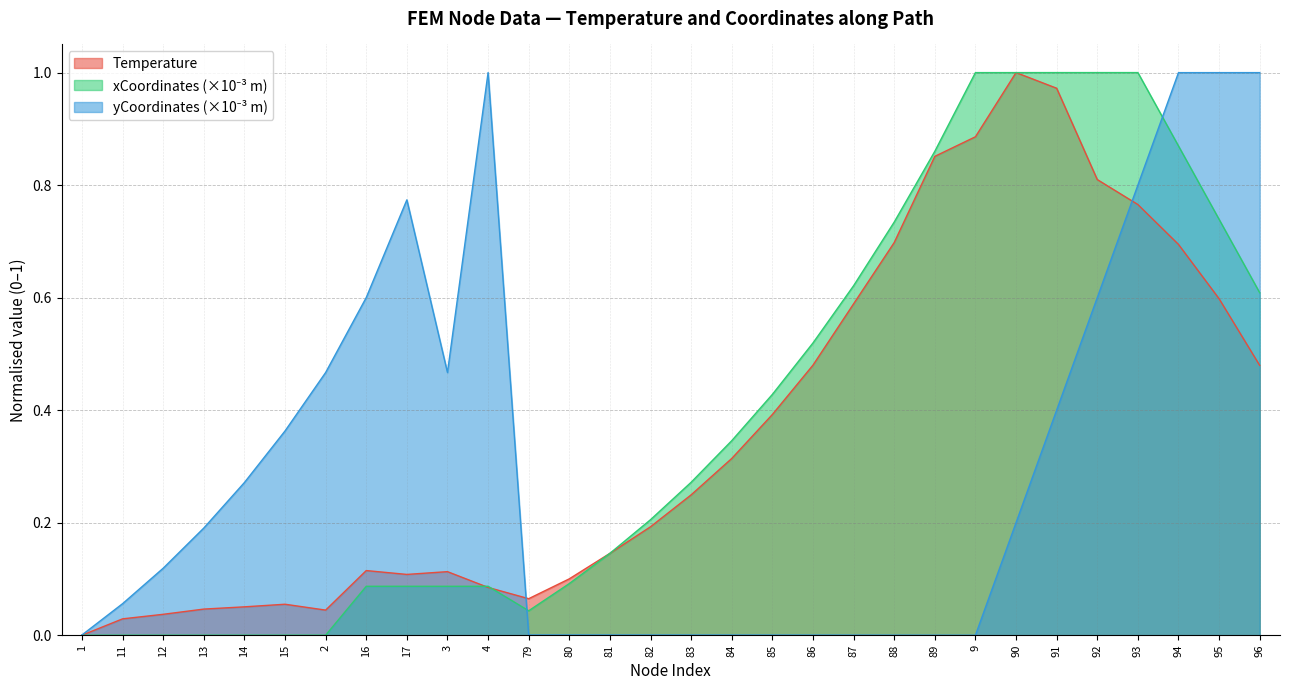

What is the difference between the maximum and minimum values in the yCoord_scaled series?

1.0